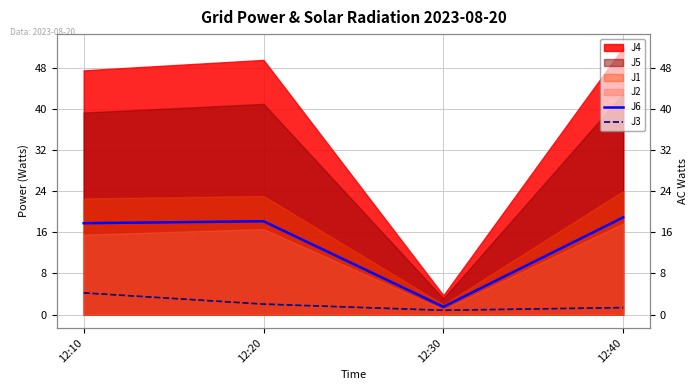

Which category has the lowest value in the J6 series?

12:30